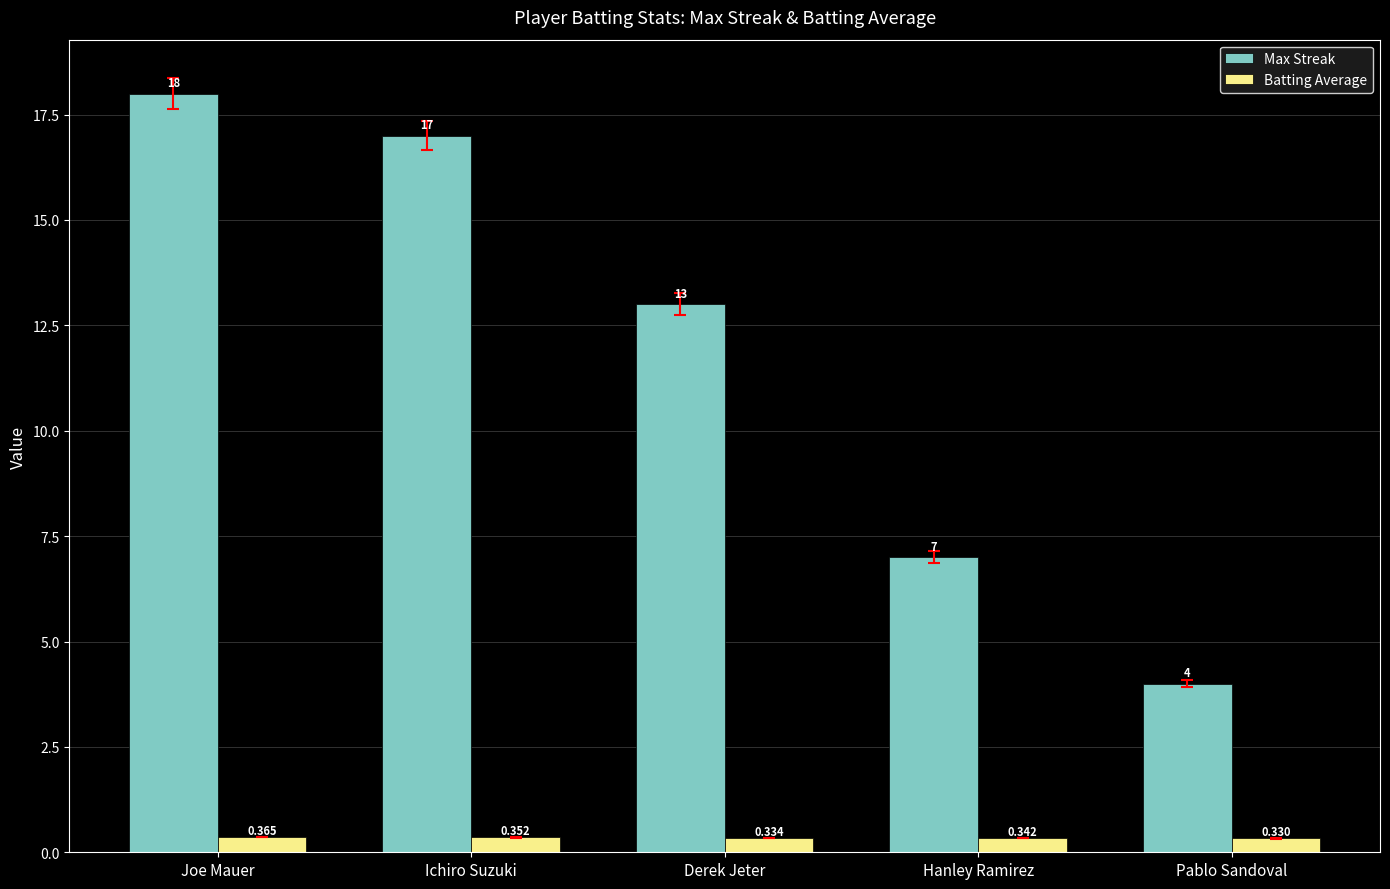

List the series in order of their overall mean, lowest first.

Batting Average, Max Streak